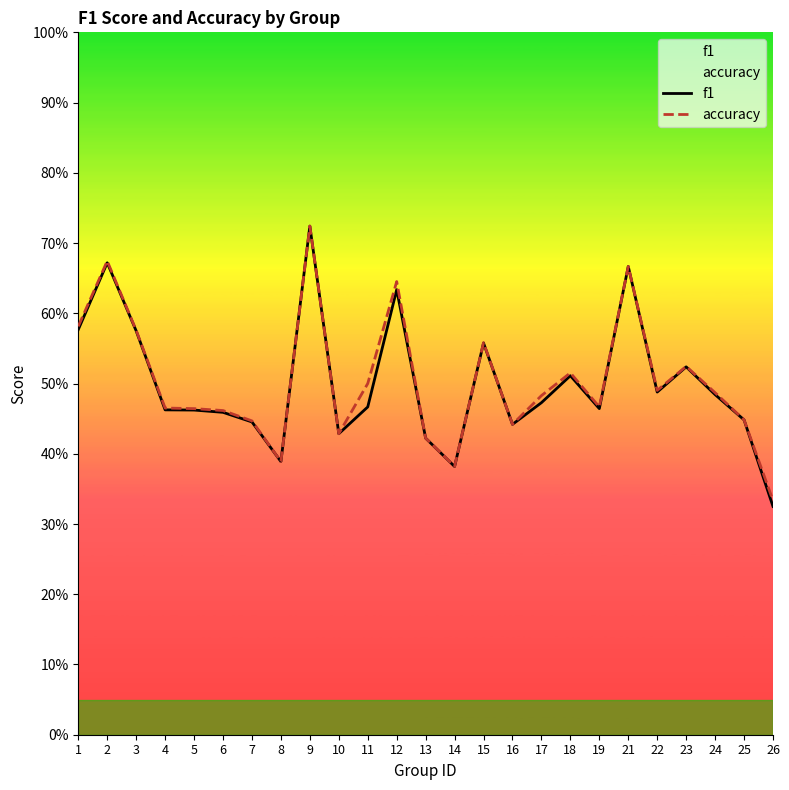

Which series has the largest total across all categories?

accuracy